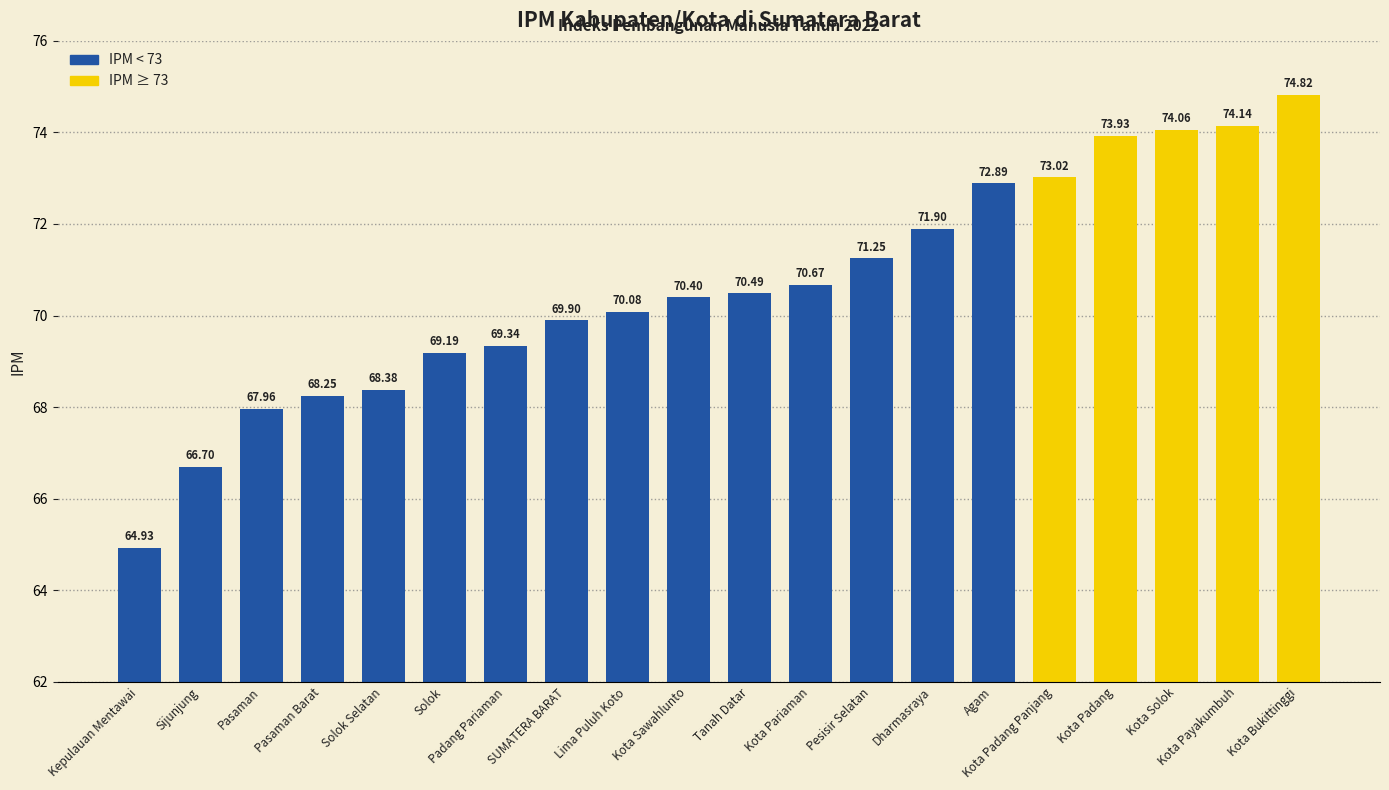

At which category does the chart reach its peak across all series?

Kota Bukittinggi